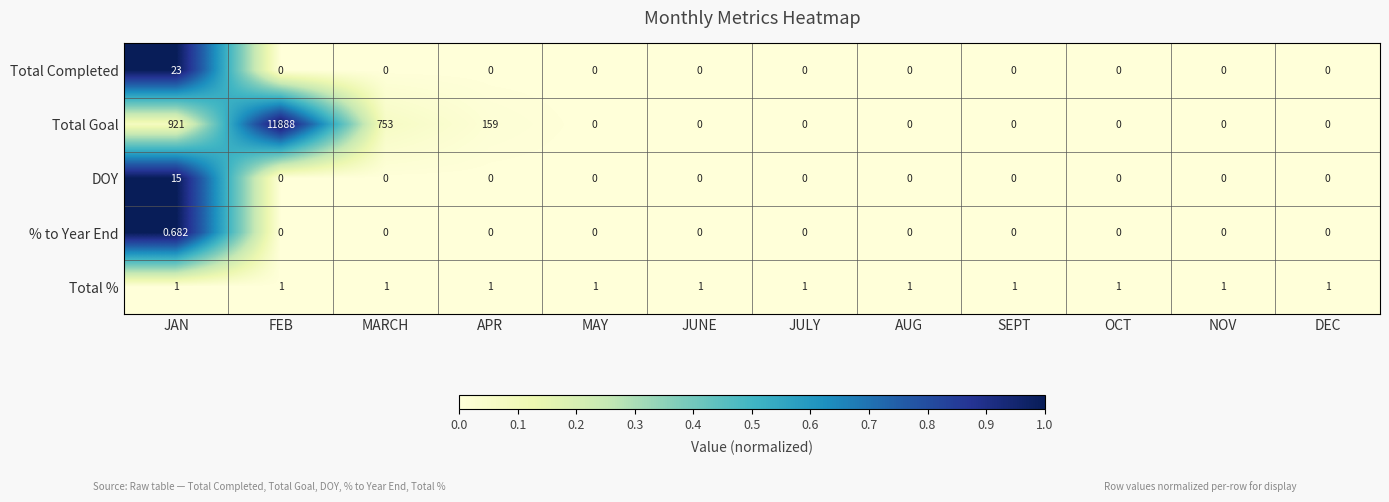

List the series in order of their peak value, lowest first.

% to Year End, Total %, DOY, Total Completed, Total Goal